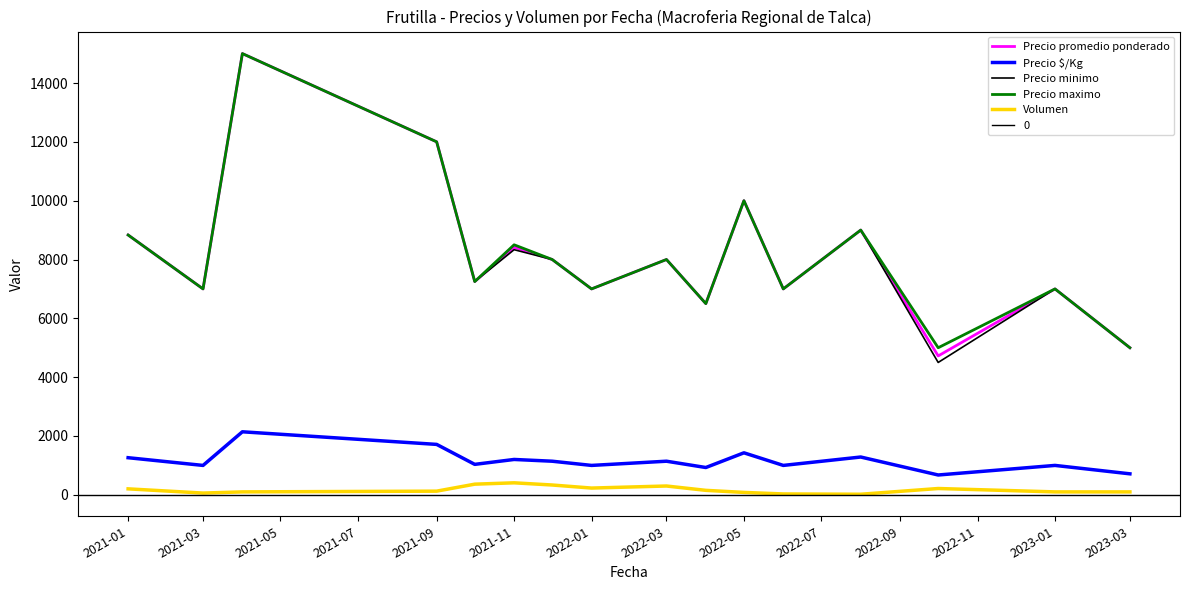

How many data points in Precio $/Kg are above 1142?

8